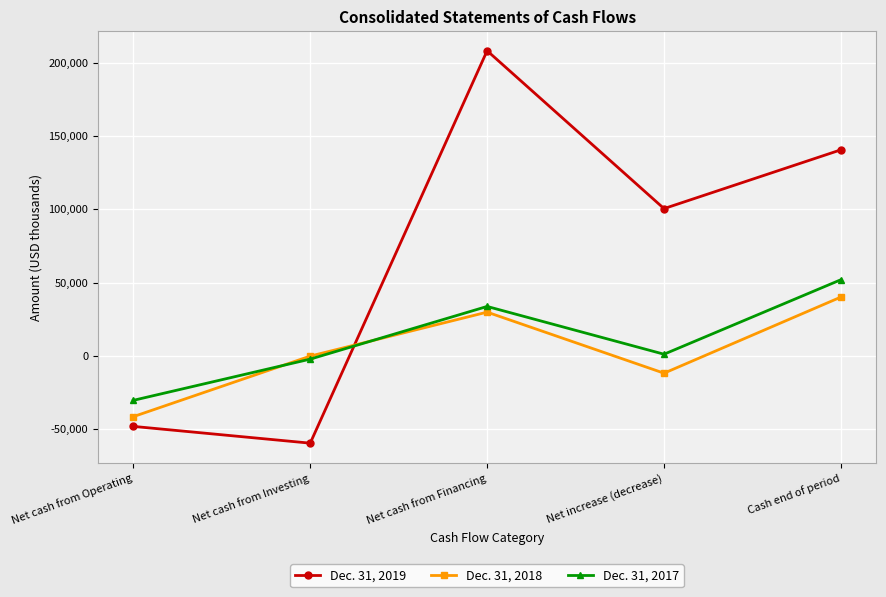

What is the label of the 4th point from the left?

Net increase (decrease)